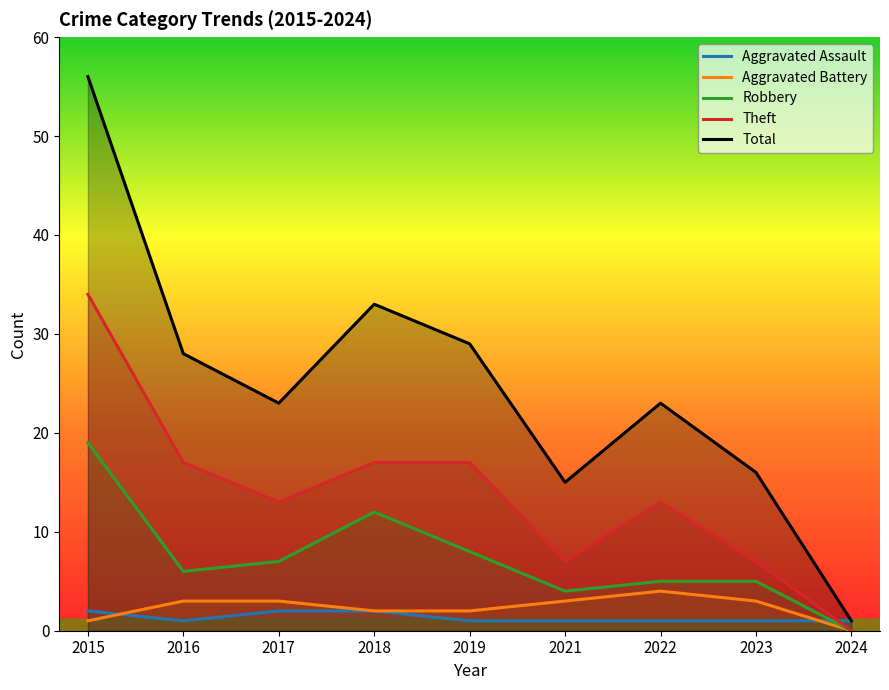

At which category is the sum across all series the highest?

2015